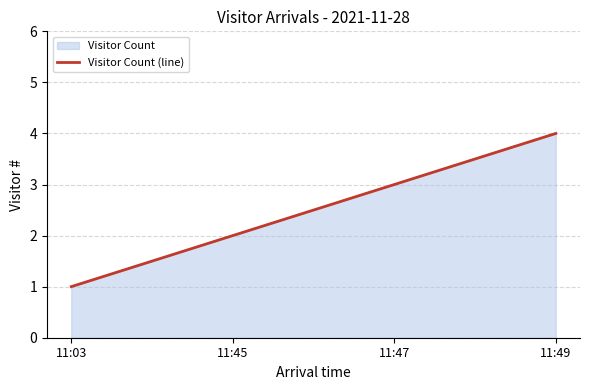

What is the difference between the maximum and minimum values?

3